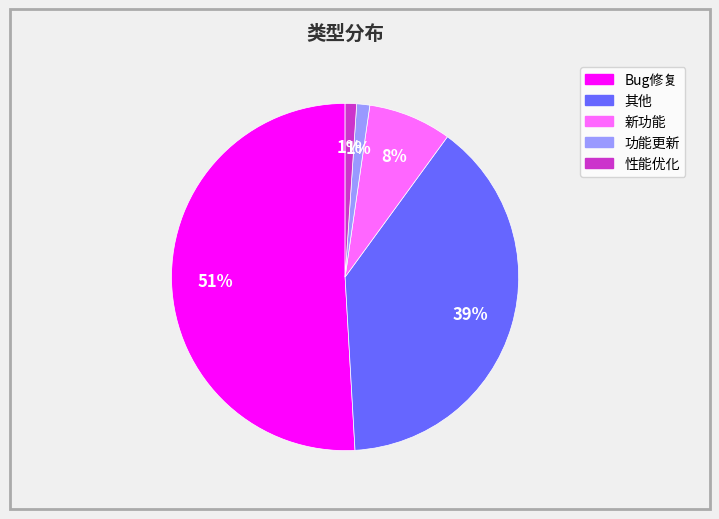

Which category has the biggest portion of the pie?

Bug修复